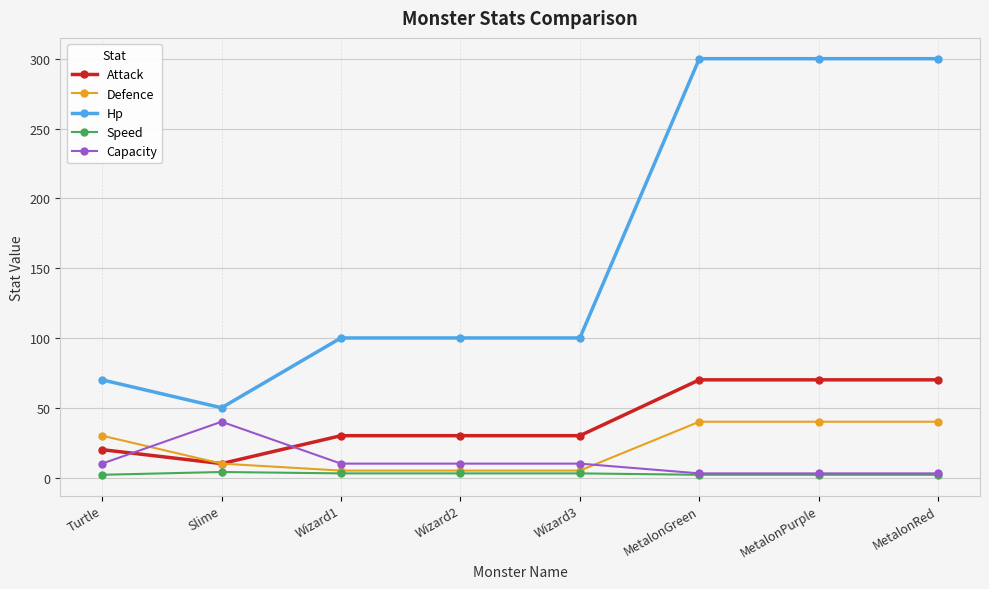

What is the label of the 6th point from the left?

MetalonGreen